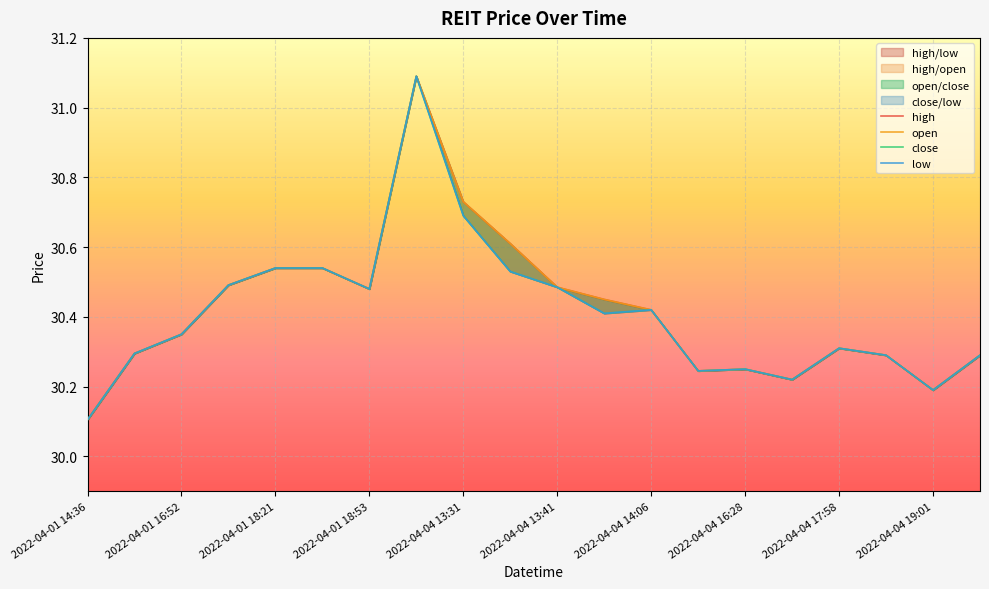

What is the average value of the open series?

30.4